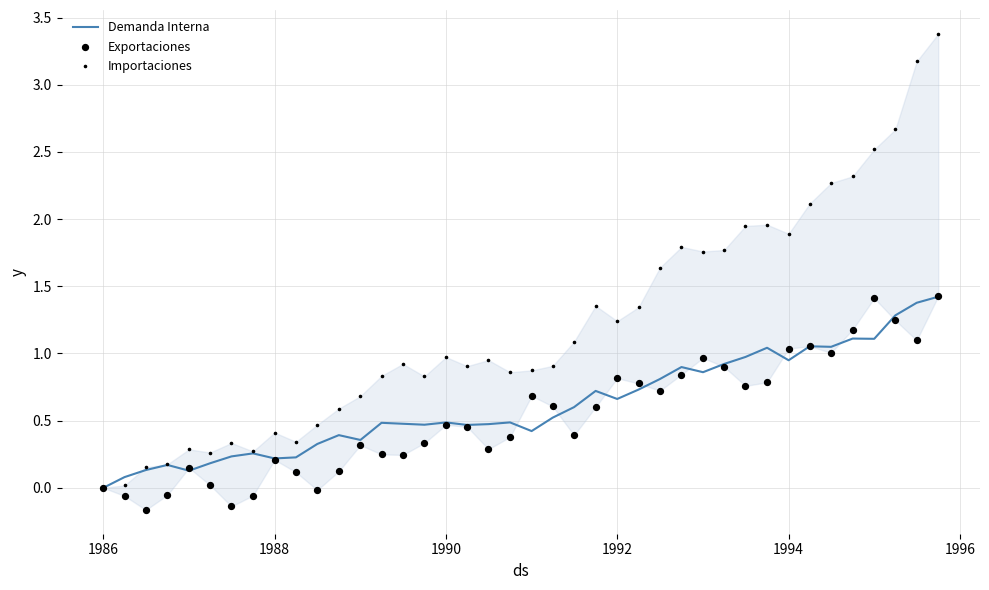

Is the value of Importaciones at 18 greater than the value of Exportaciones at 18?

Yes